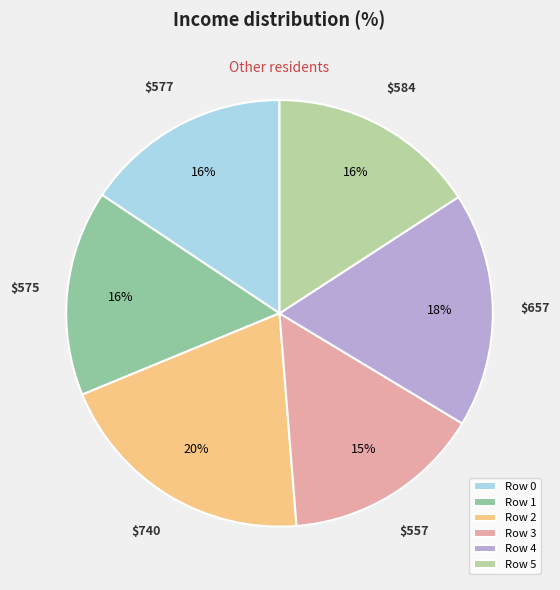

Is Row 0 the majority of the pie?

No